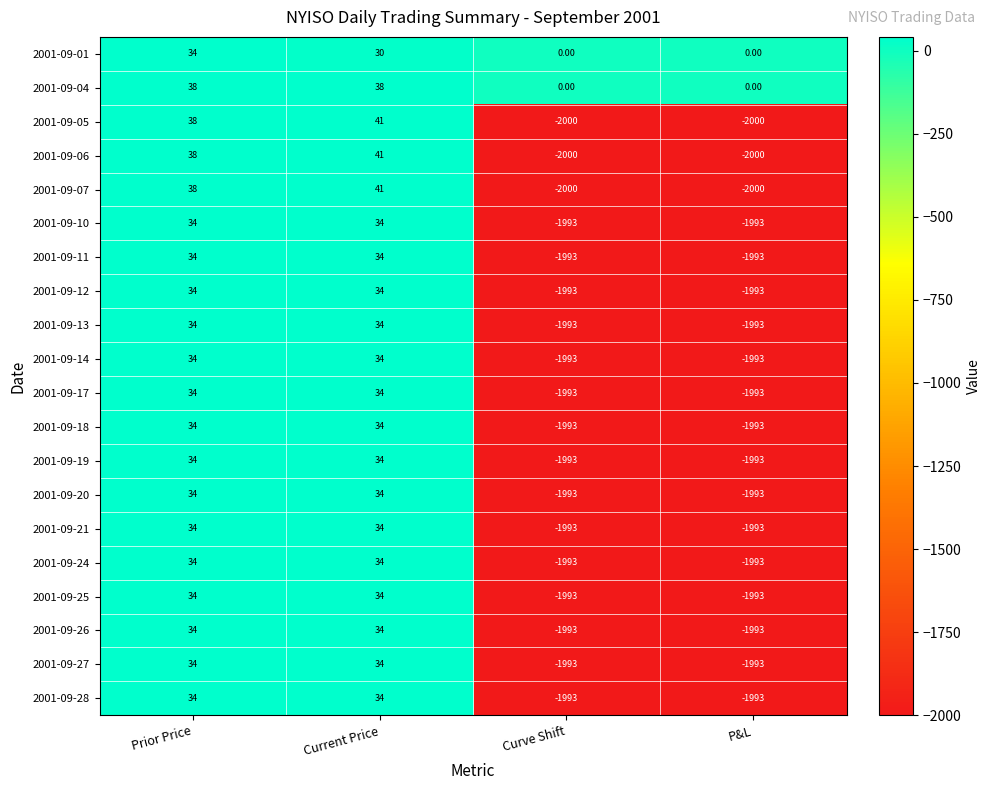

Which series has the largest total across all categories?

2001-09-04